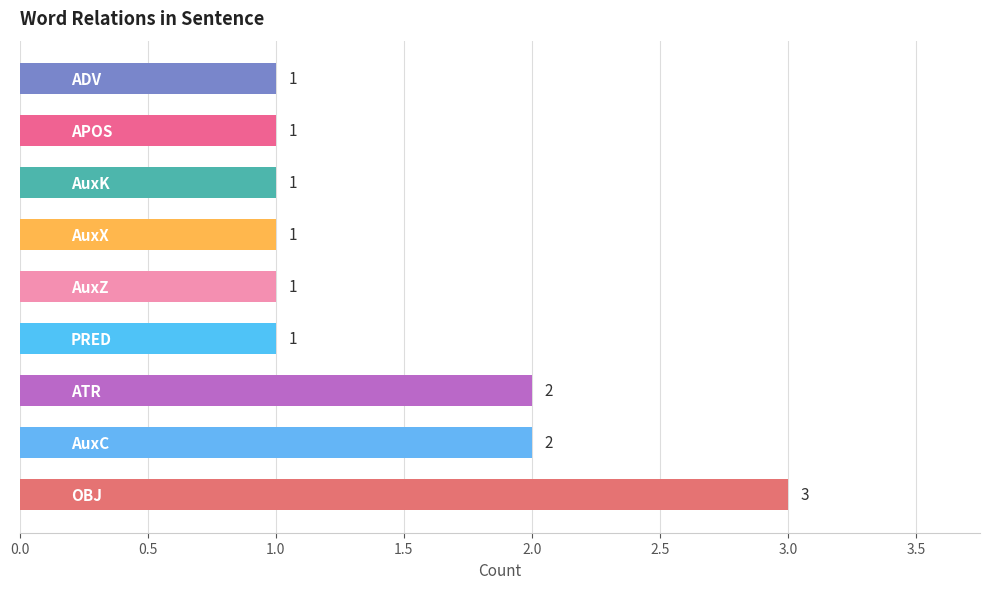

What is the average value?

1